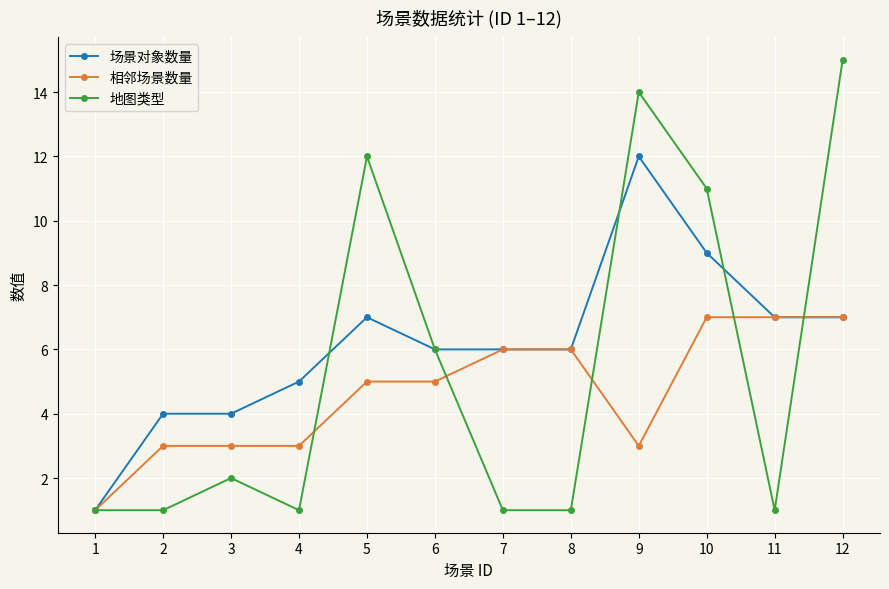

What is the difference between the highest and lowest values at 5?

7